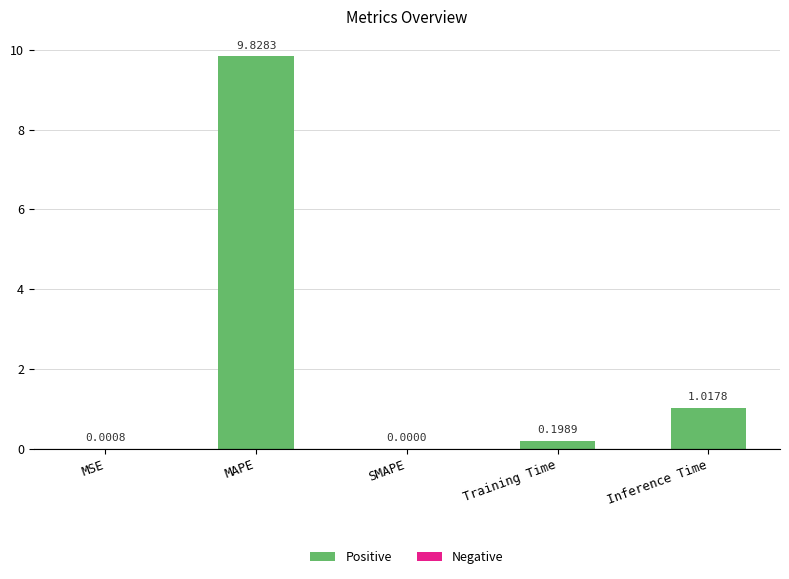

What is the change in value from MSE to MAPE?

+9.8